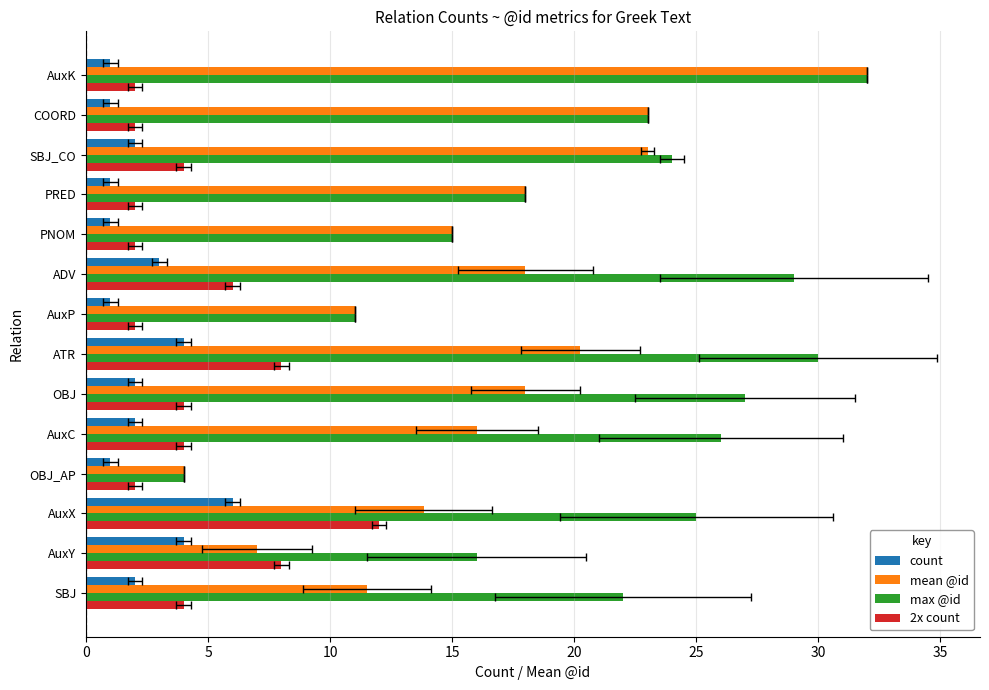

How many bars are there in total?

56